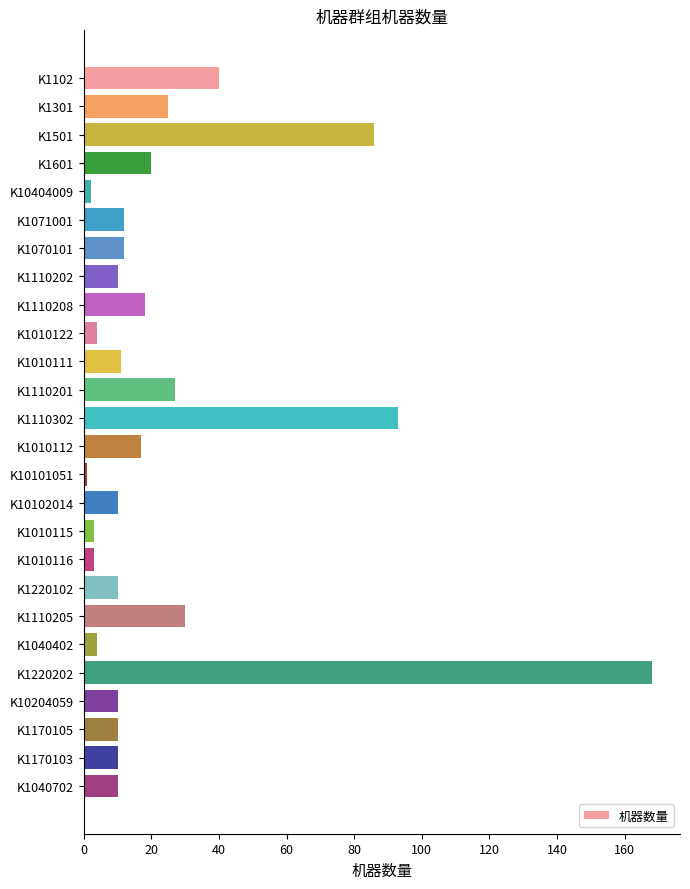

Is it true that the value at K1110205 is 49?

False